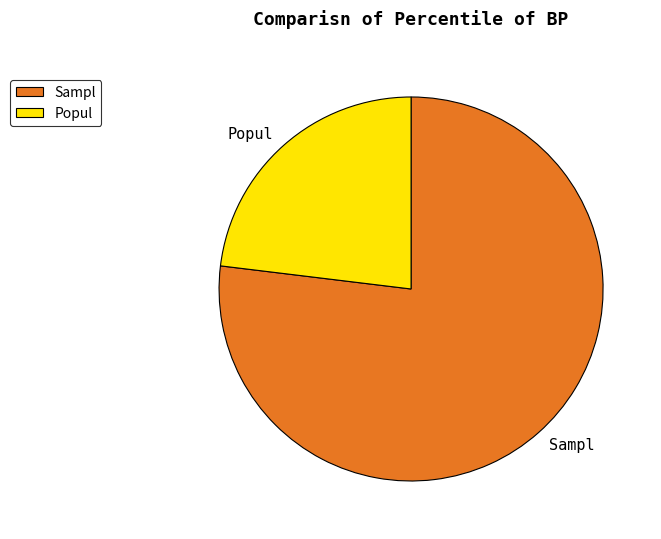

Combined, do Sampl and Popul account for over 50%?

Yes